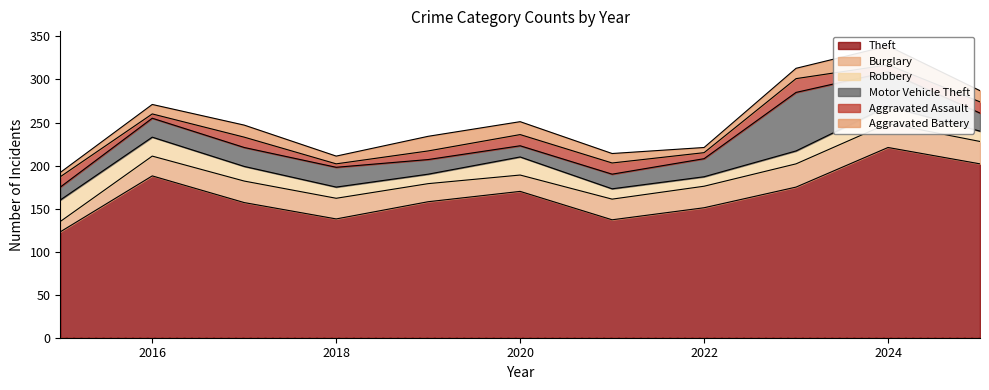

What is the difference between the maximum and minimum values in the Burglary series?

16